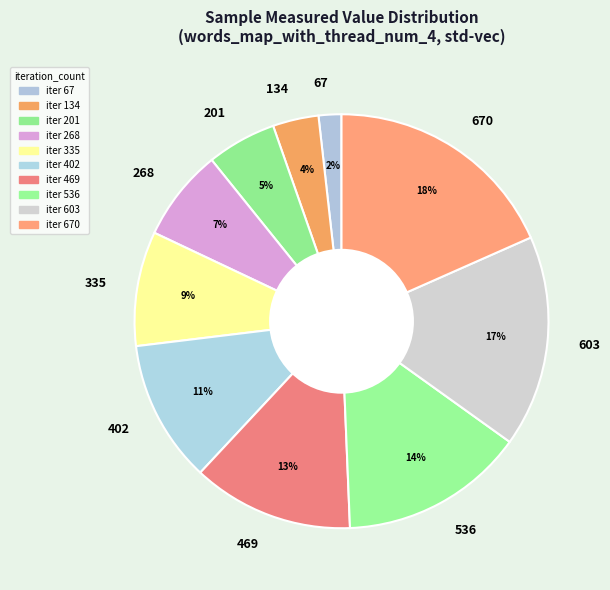

To the nearest percent, what is the difference between the 335 and 67 slice percentages?

7%